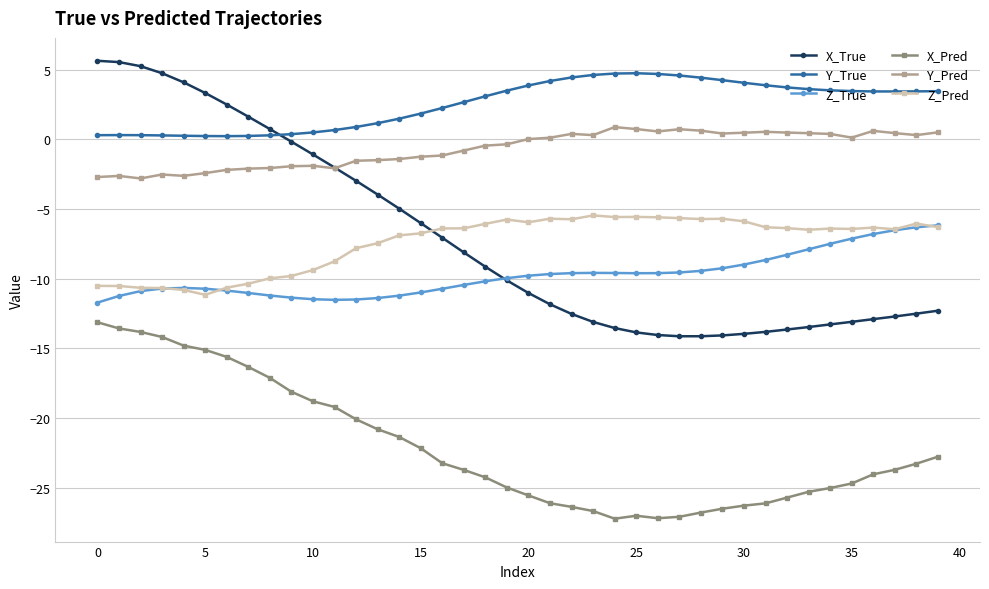

Does the chart display data point markers on the line(s)?

Yes